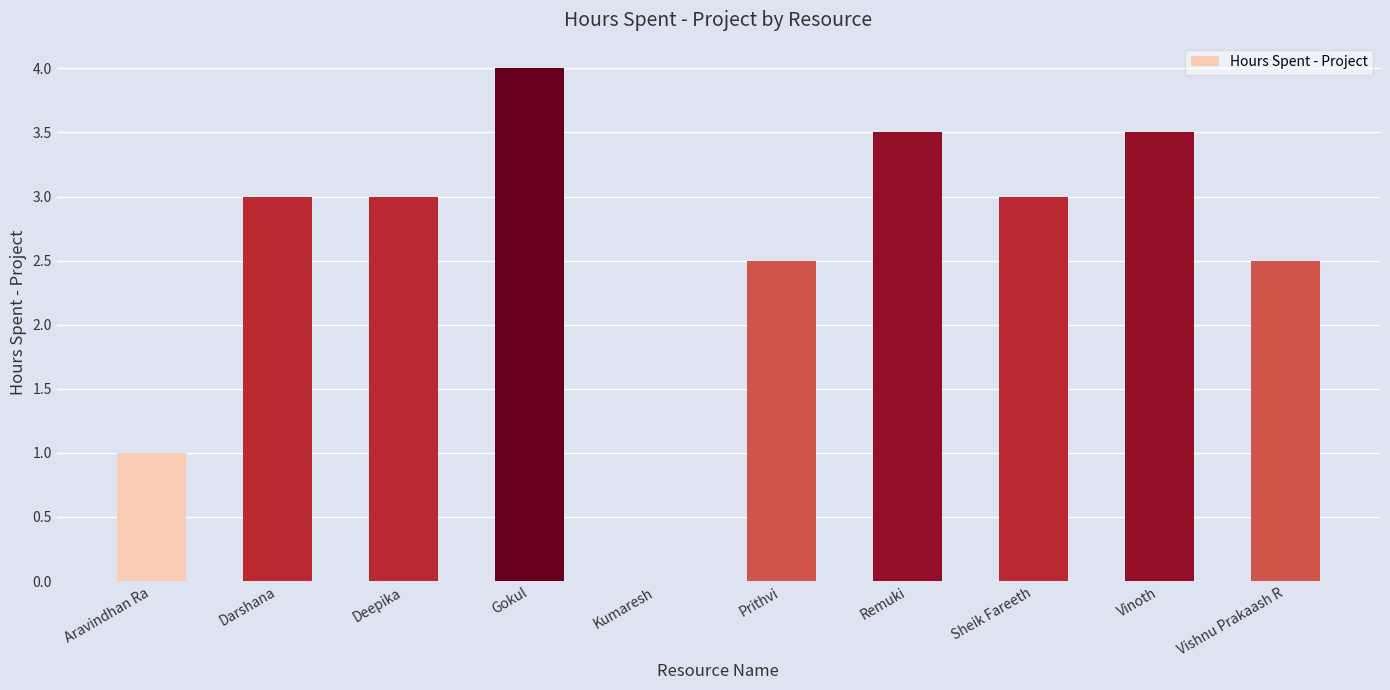

Reading right to left, transcribe all the data shown in this chart.

Vishnu Prakaash R=2.5	Vinoth=3.5	Sheik Fareeth=3.0	Remuki=3.5	Prithvi=2.5	Kumaresh=0.0	Gokul=4.0	Deepika=3.0	Darshana=3.0	Aravindhan Ra=1.0